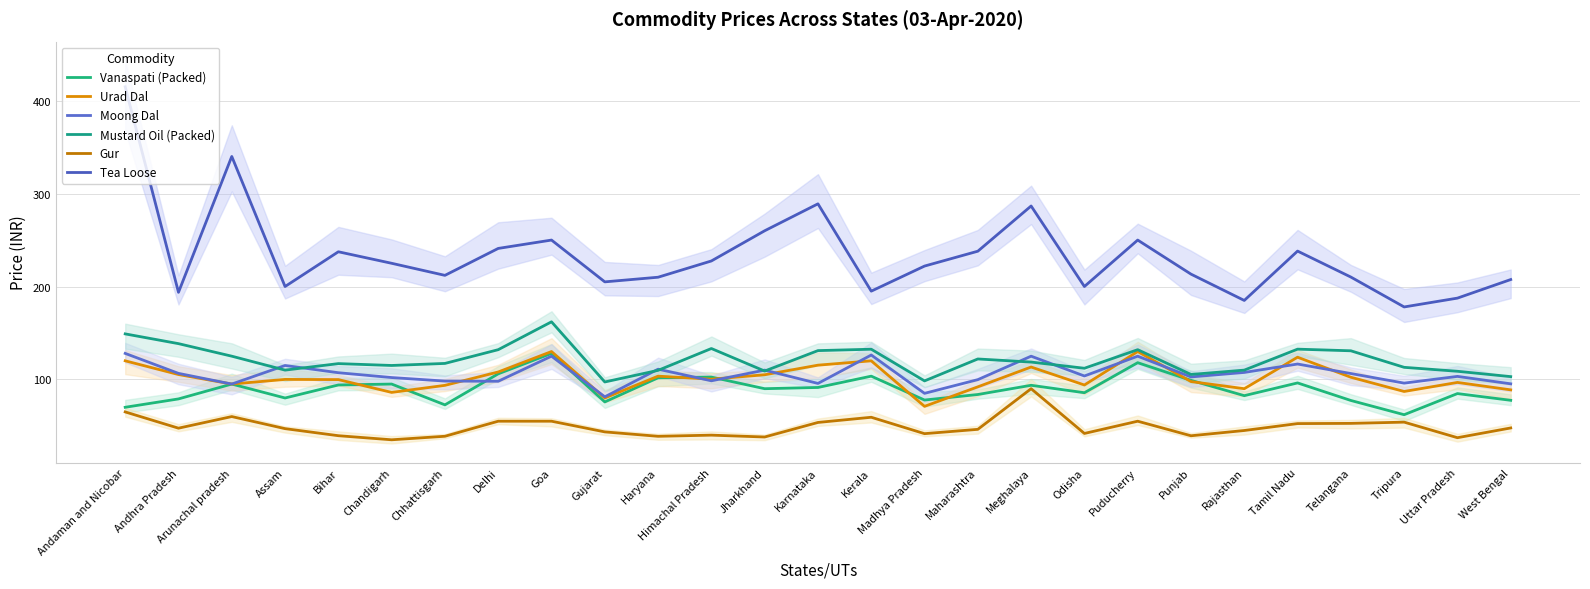

What is the spread (max minus min) of values at Uttar Pradesh?

150.2